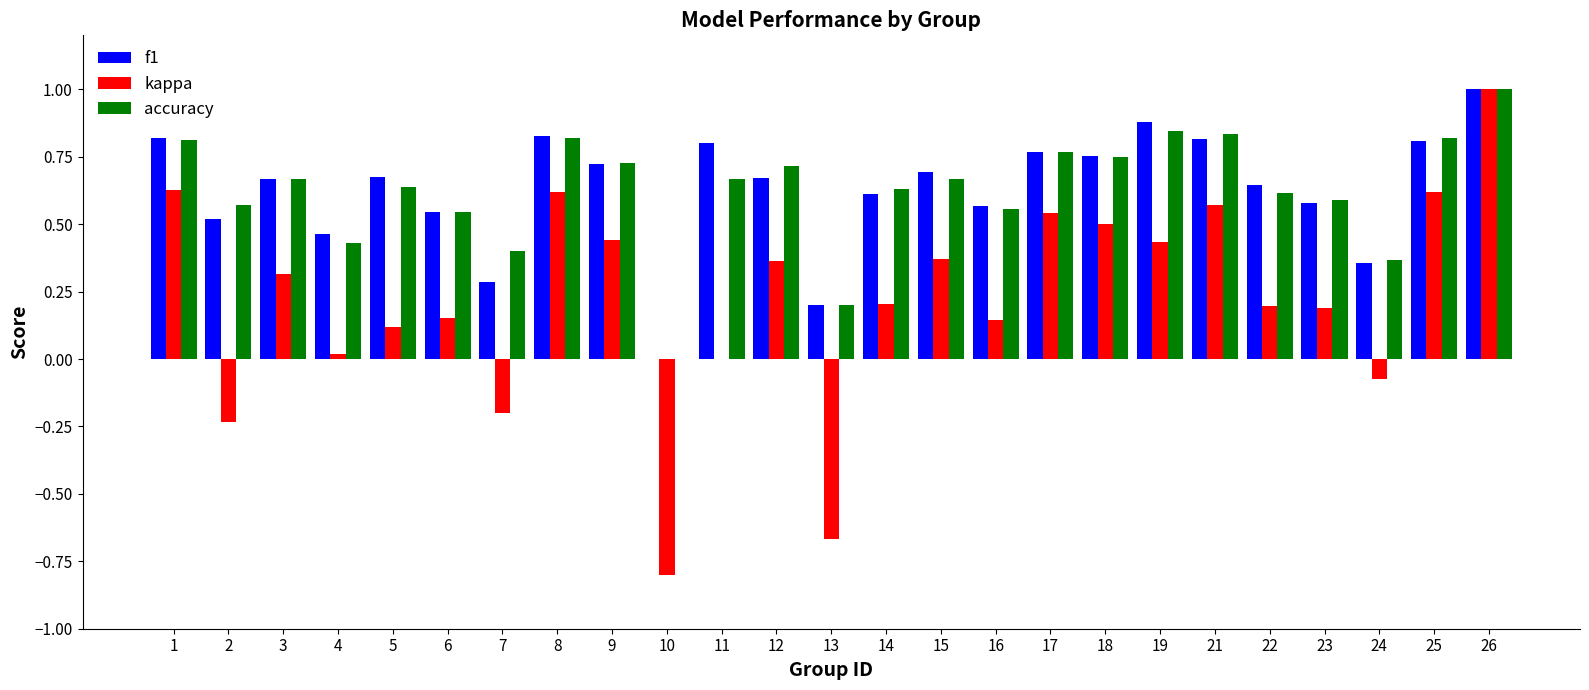

What is the total value across all series at 25?

2.2